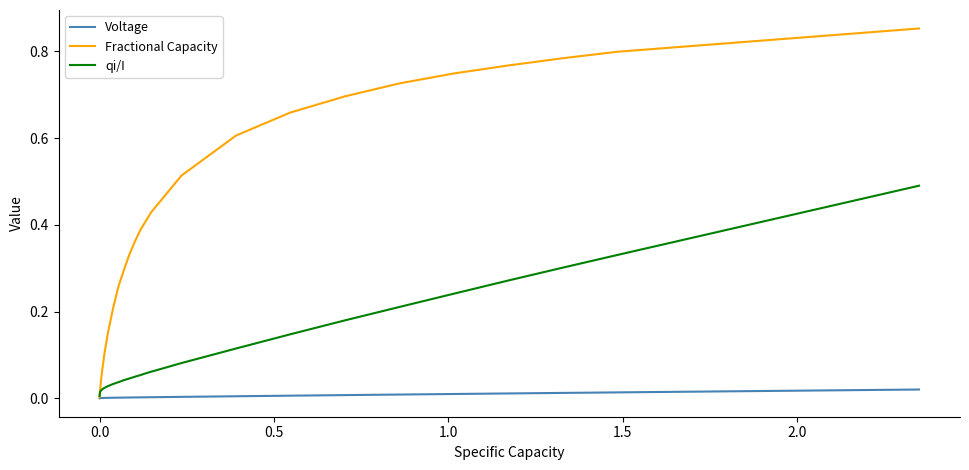

Which series has the largest range (max minus min)?

Fractional Capacity